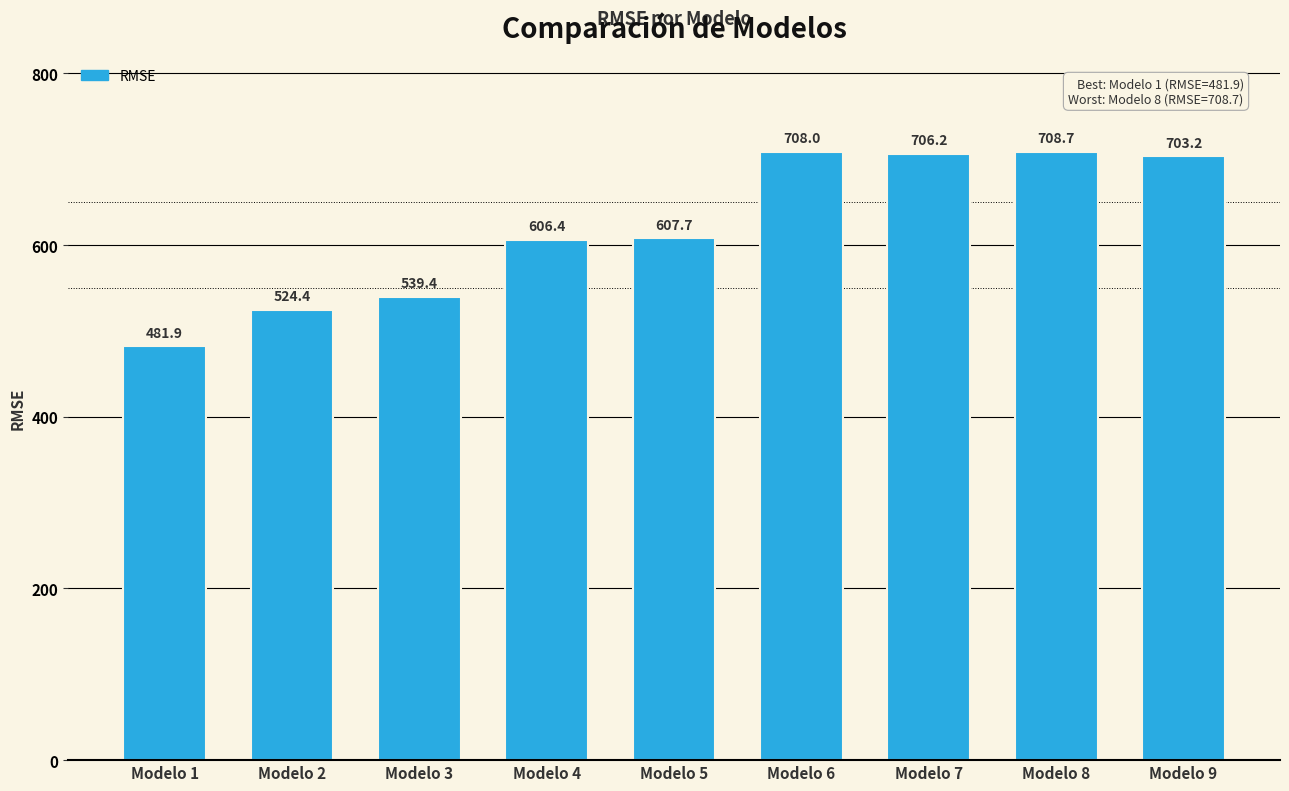

What is the value of the 5th bar from the left?

607.7